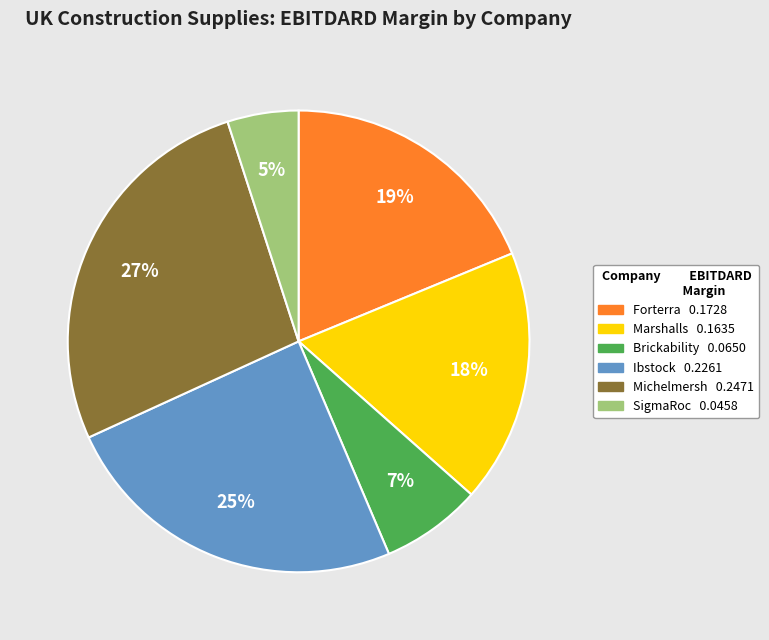

How many slices are in this pie chart?

6